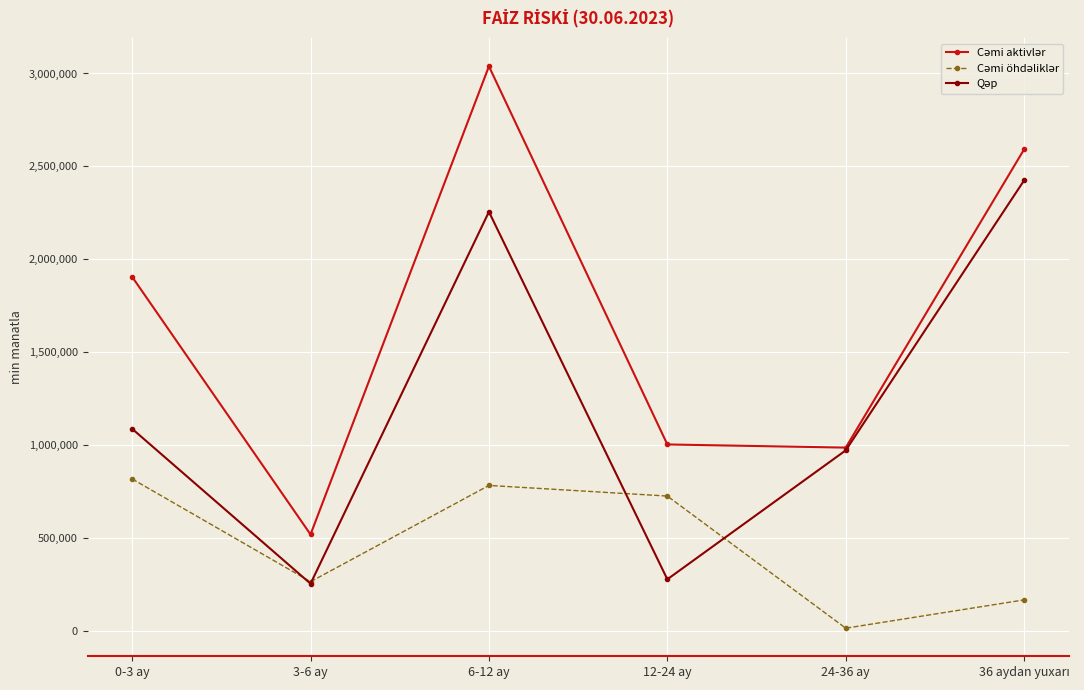

Which label corresponds to the smallest value in the chart?

24-36 ay